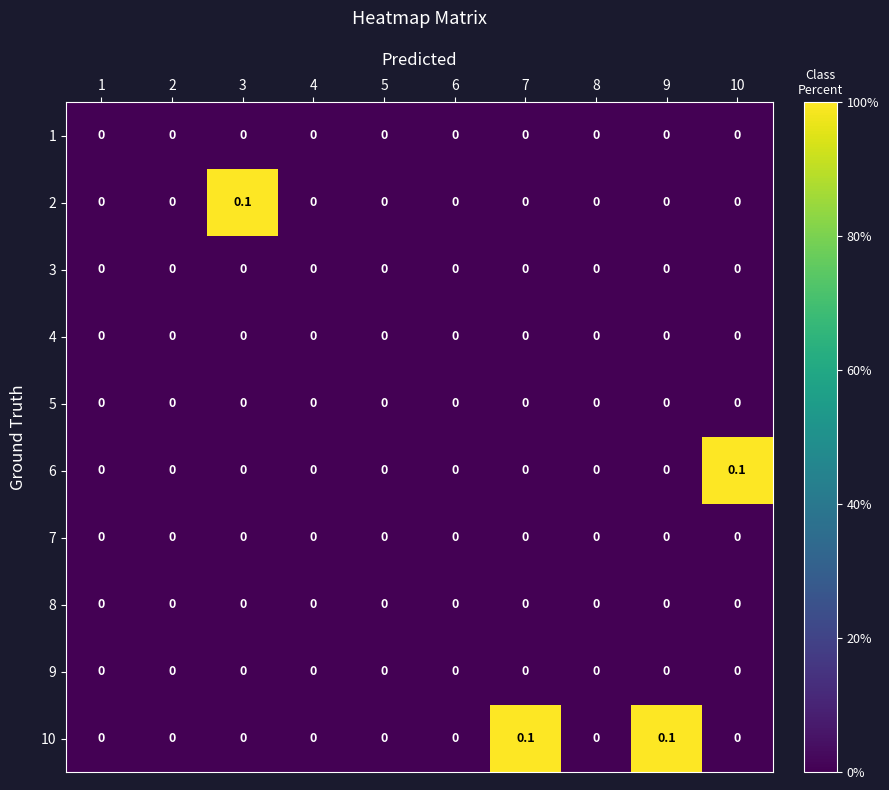

Is it true that 6 equals 0.0 at 4?

True